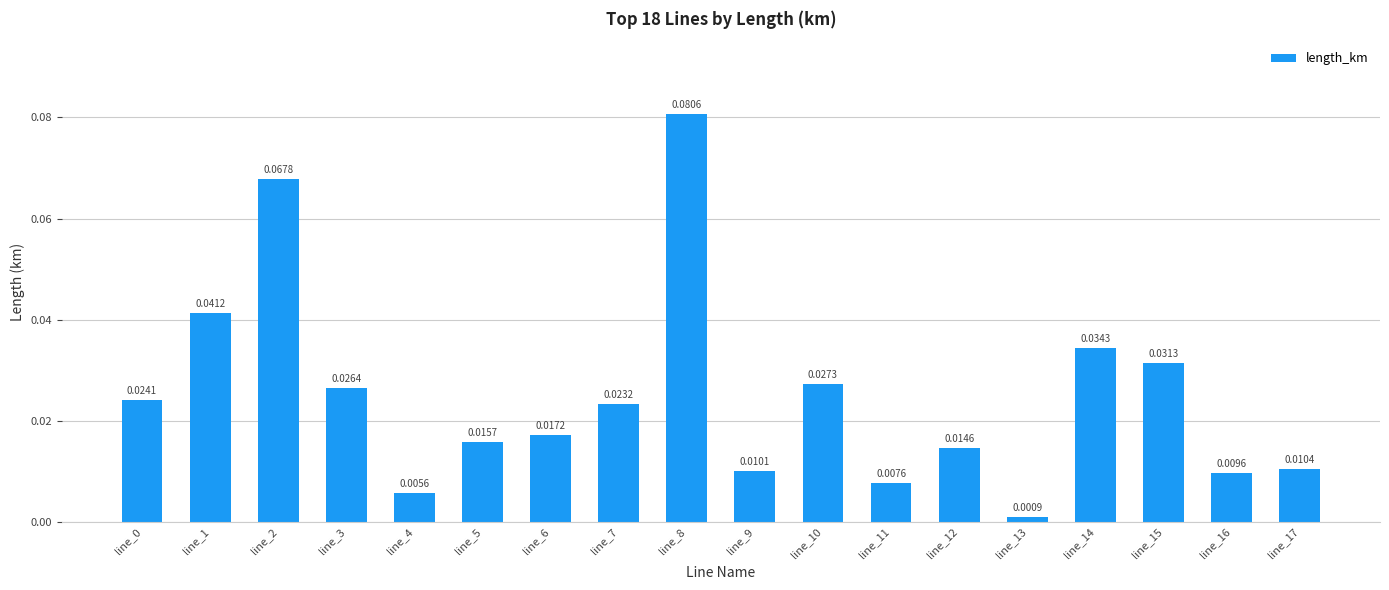

Which has a higher value, line_12 or line_17?

line_12